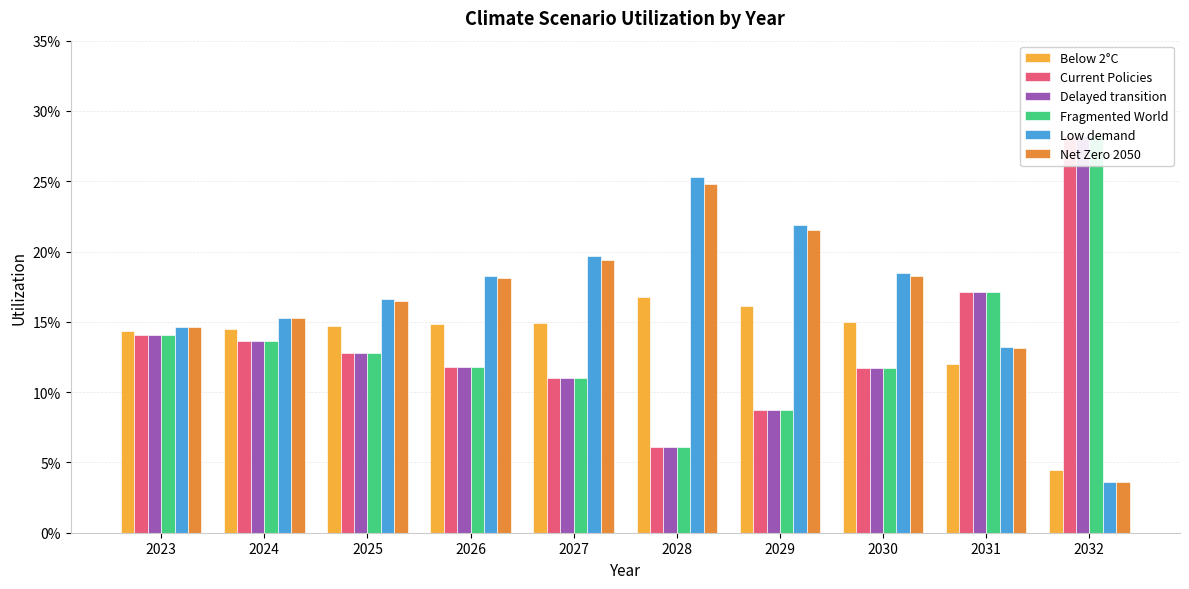

True or false: Net Zero 2050 has a value of 0.3 at 2030.

False